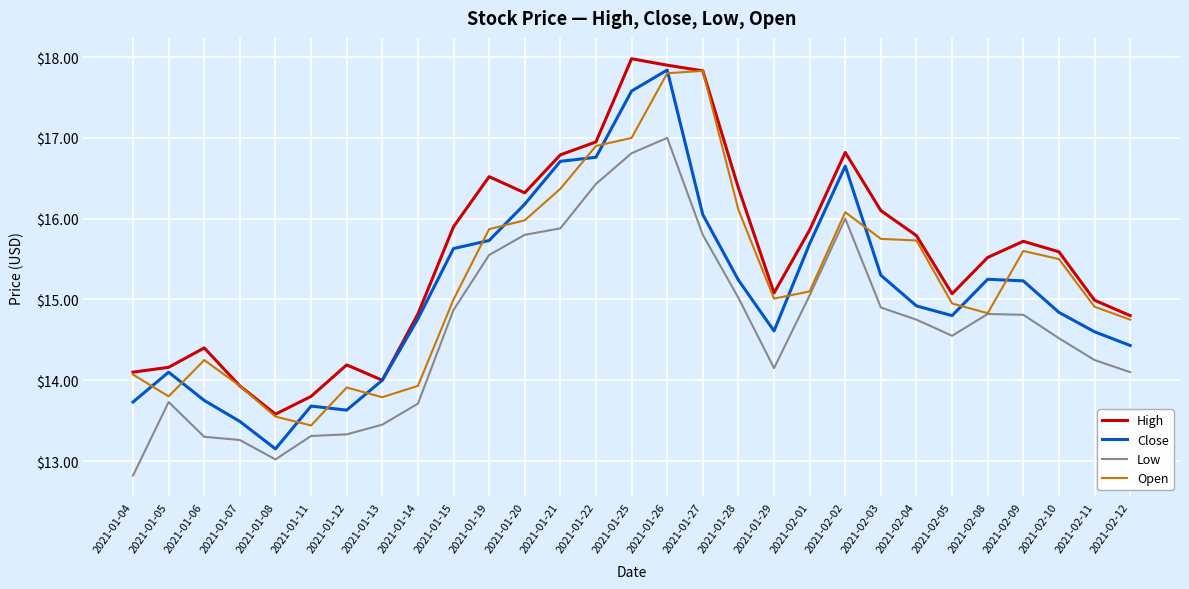

What position from the left is 2021-01-08?

5